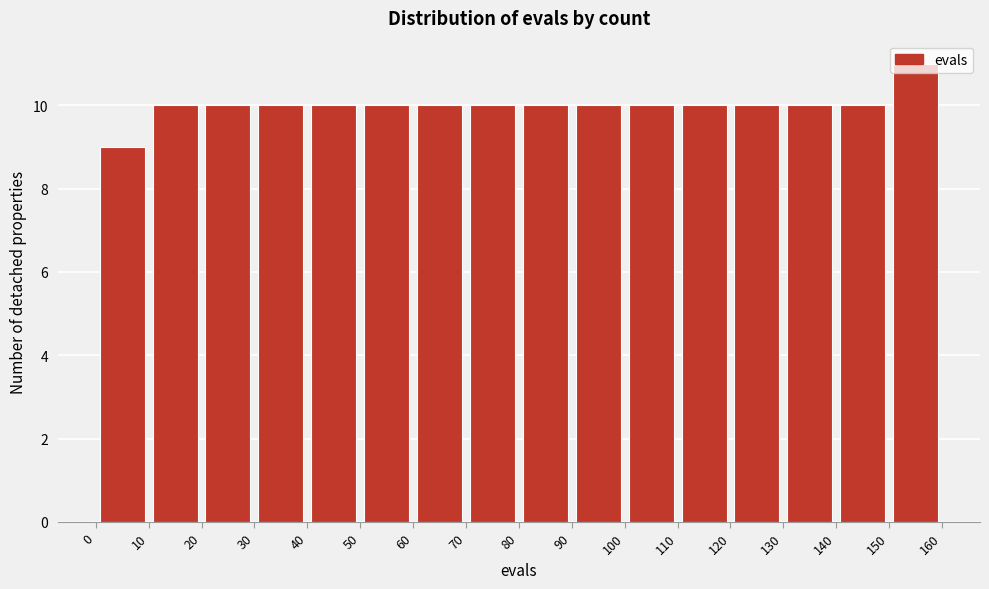

Reading left to right, transcribe this chart: for each bar, give the range it covers on the x-axis and its height. The values are not printed on the chart, so give them approximately, as read against the axis.

0 to 10: 9
10 to 20: 10
20 to 30: 10
30 to 40: 10
40 to 50: 10
50 to 60: 10
60 to 70: 10
70 to 80: 10
80 to 90: 10
90 to 100: 10
100 to 110: 10
110 to 120: 10
120 to 130: 10
130 to 140: 10
140 to 150: 10
150 to 160: 11